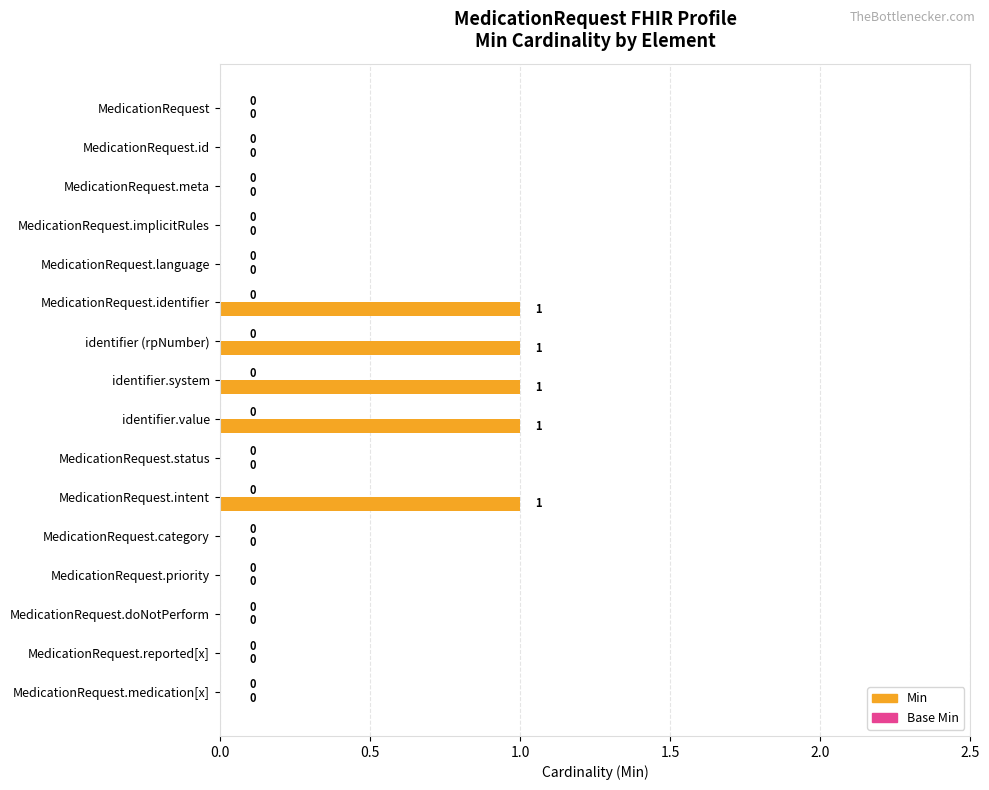

Between MedicationRequest.reported[x] and MedicationRequest.intent, which is larger?

MedicationRequest.intent